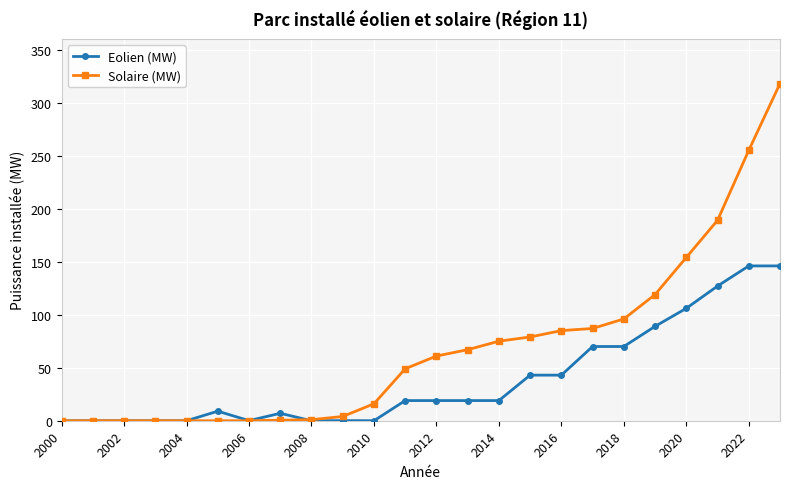

Which series has the largest range (max minus min)?

Solaire (MW)